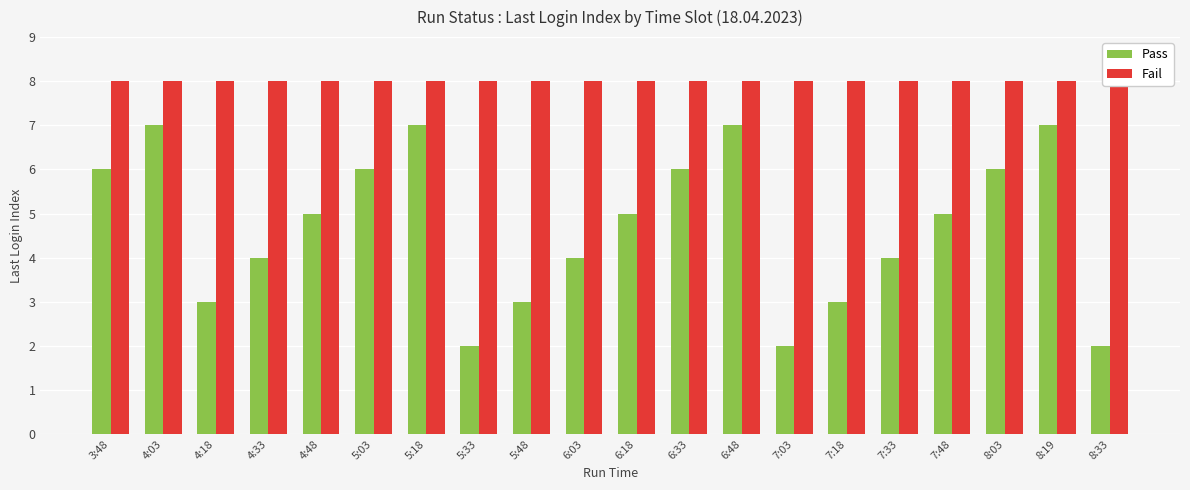

What is the average value of the Fail series?

8